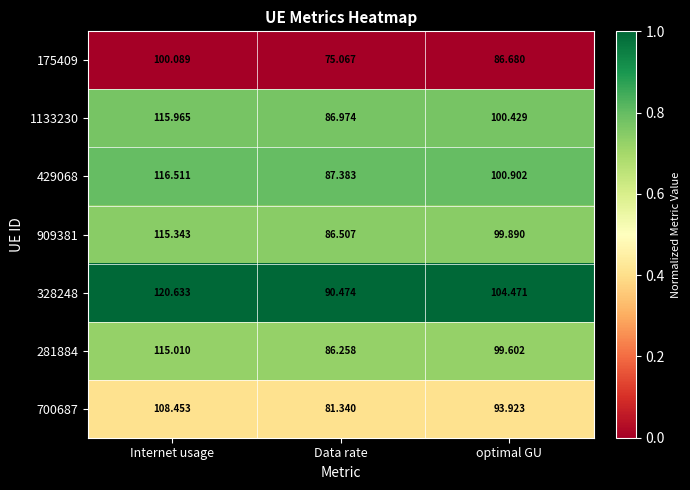

Rank the categories by 1133230 value from highest to lowest.

Internet usage, optimal GU, Data rate